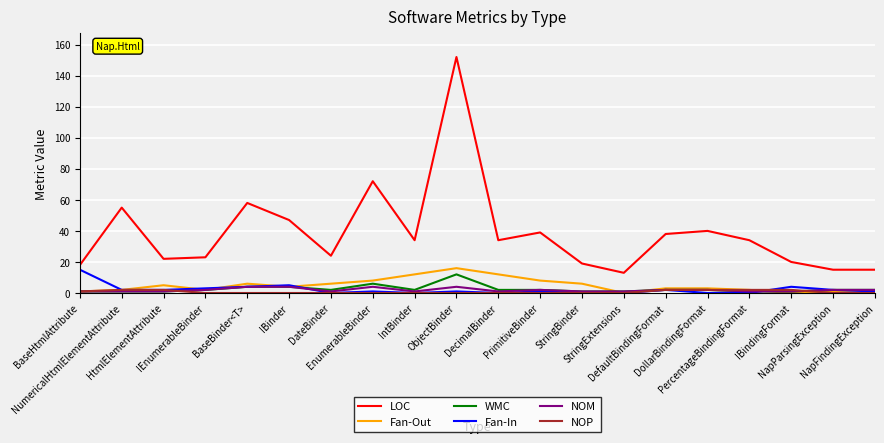

Which series has the widest spread of values?

LOC